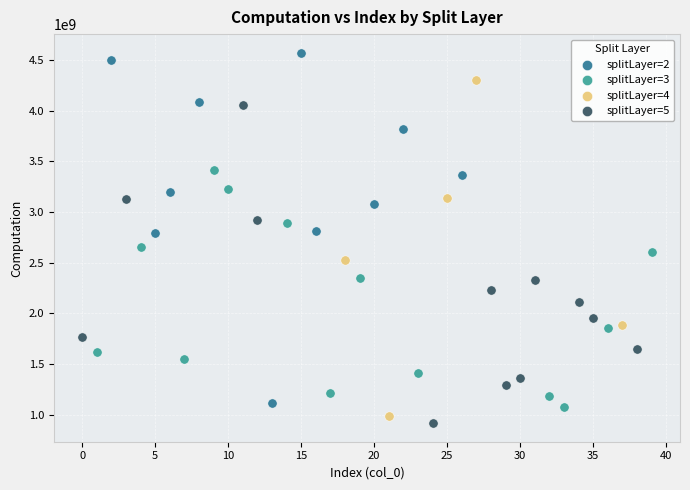

Which series contains the lowest Y value?

splitLayer=5